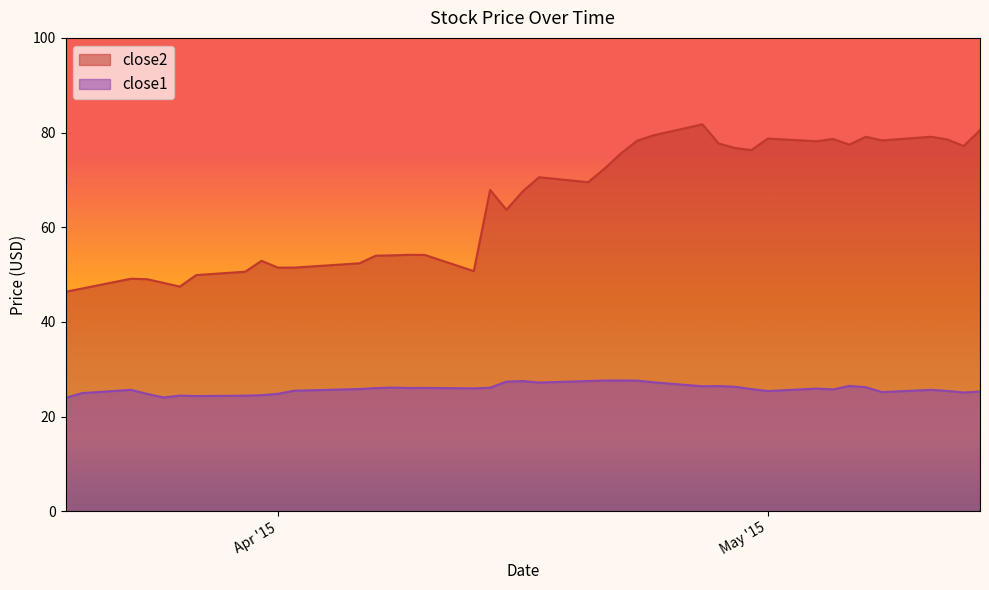

Is the value of close2 at 2015-05-04 greater than the value of close1 at 2015-04-07?

Yes